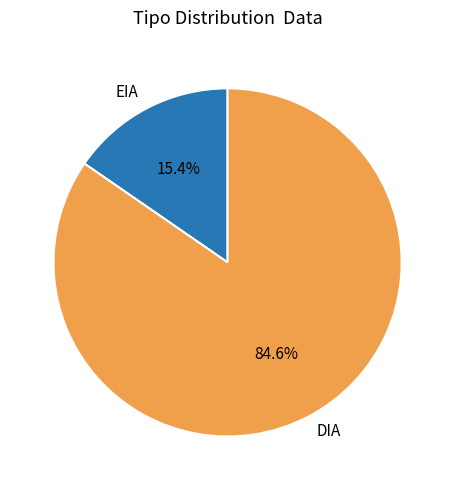

Approximately how many times larger is the value at DIA compared to EIA?

5.5